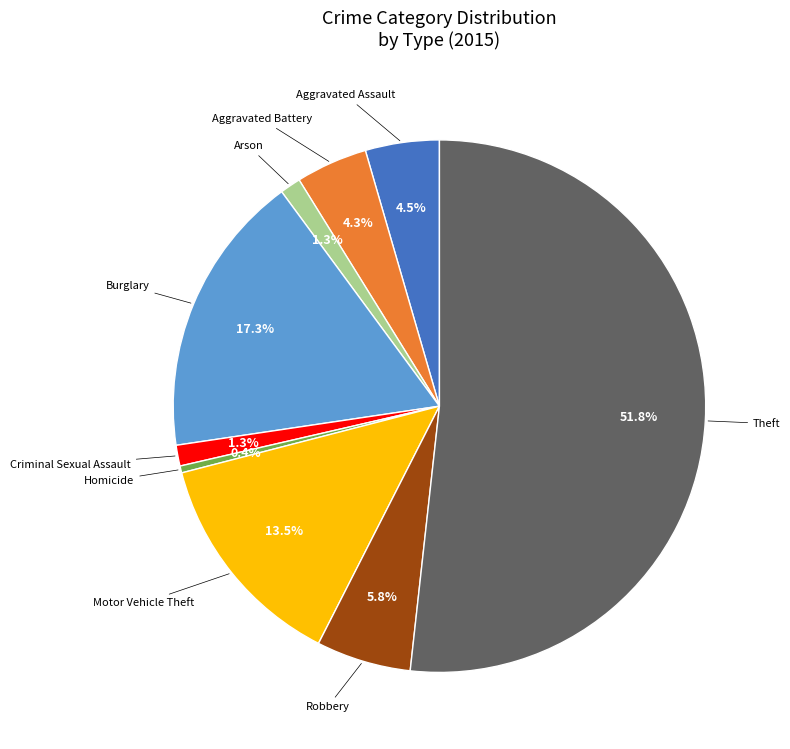

Is it true that Aggravated Battery is 4% of the pie?

True